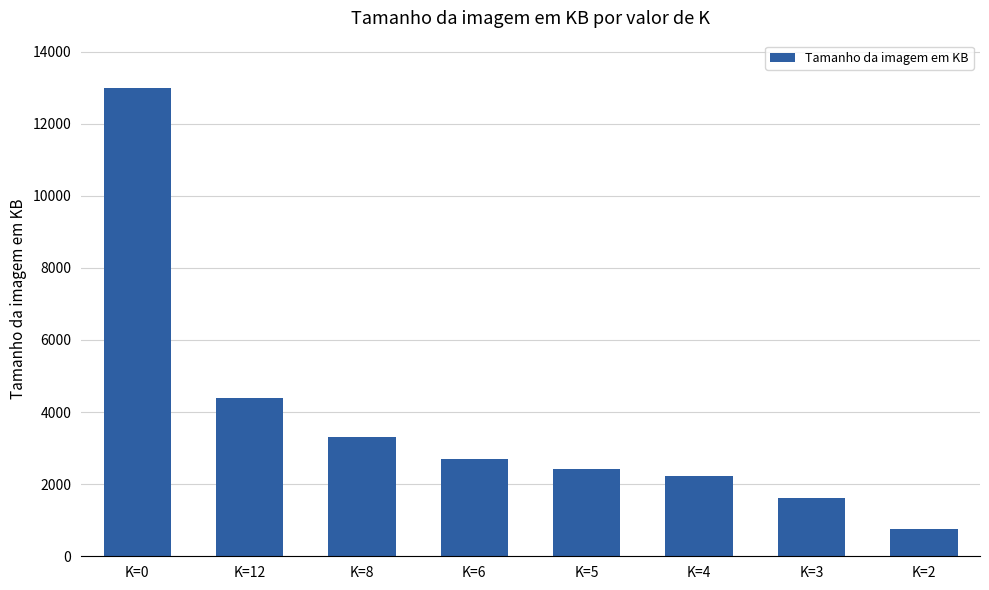

At which category does the chart reach its peak across all series?

K=0